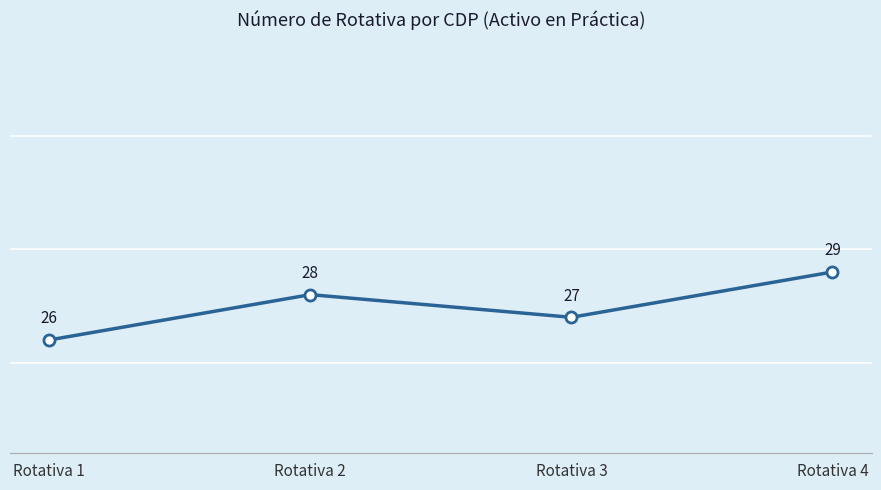

Does the chart display data point markers on the line(s)?

Yes